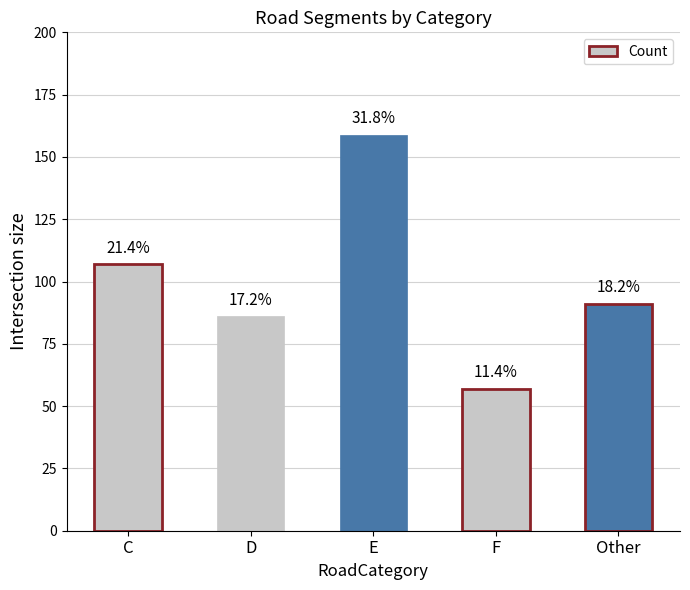

Is it true that the value at F is 83?

False